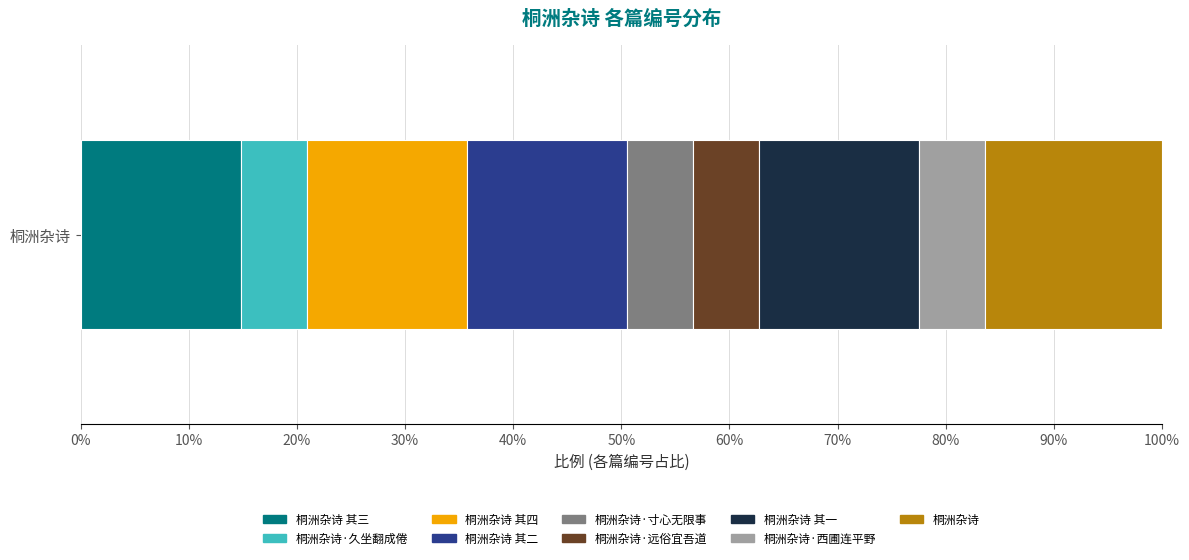

What is the label of the 2nd bar from the left?

桐洲杂诗·久坐翻成倦